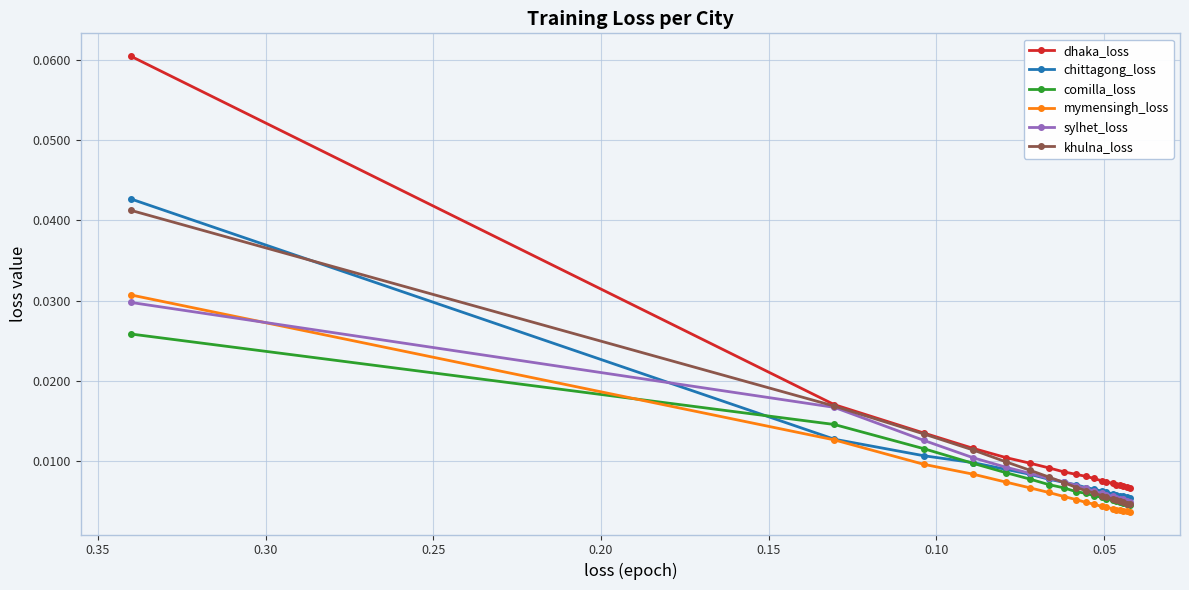

What are all the series names shown in the legend?

dhaka_loss, chittagong_loss, comilla_loss, mymensingh_loss, sylhet_loss, khulna_loss